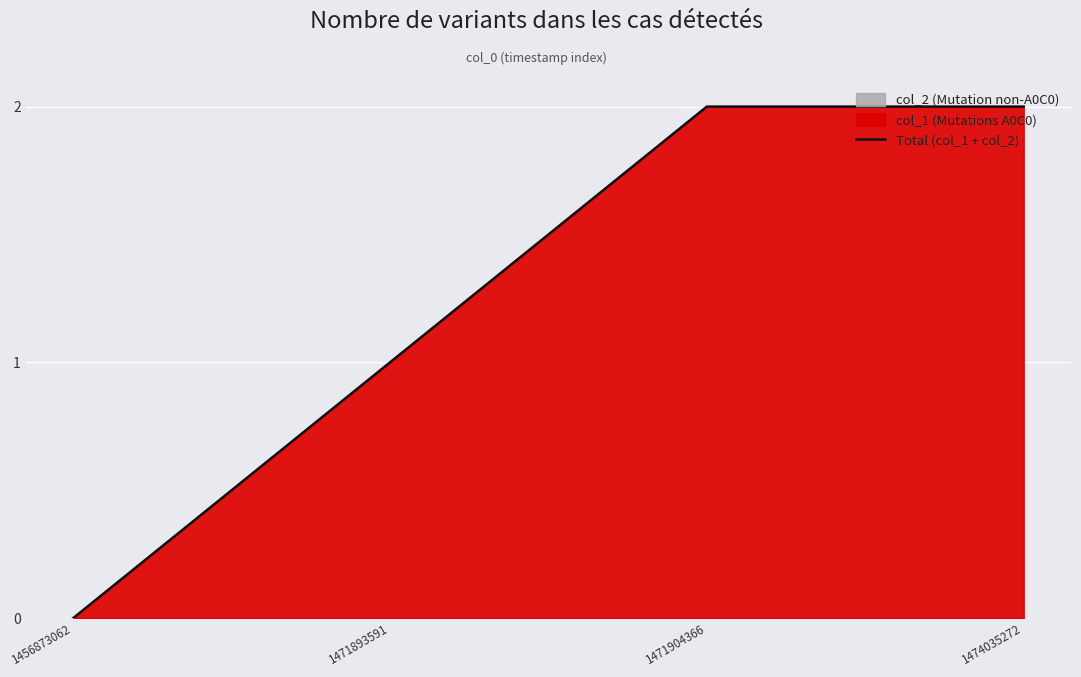

Which has a higher value, 1474035272 or 1471904366?

1474035272